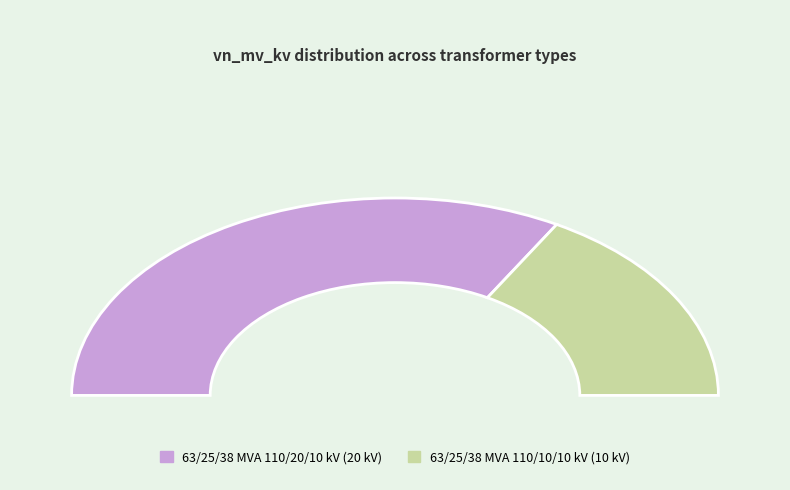

Does any single category account for the majority?

Yes